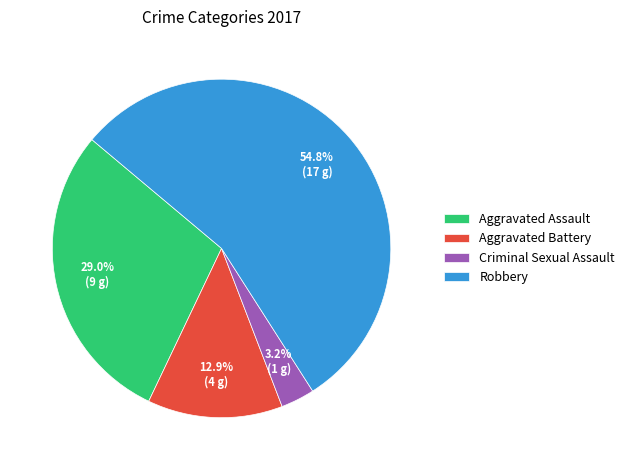

How many segments does this pie chart have?

4